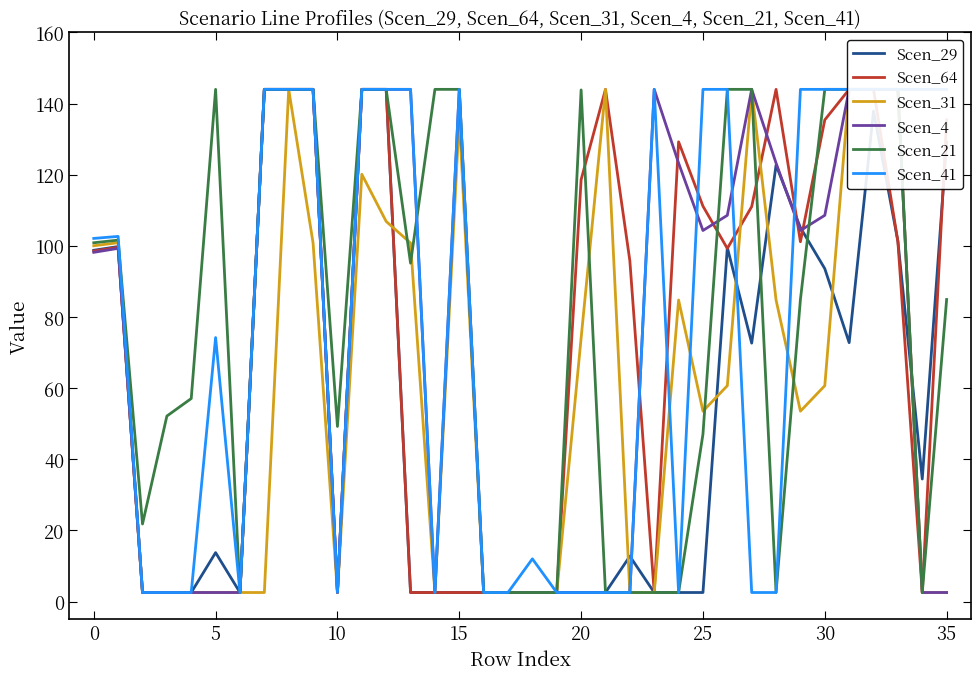

In Scen_41, how many points are higher than both neighbors (excluding endpoints)?

5